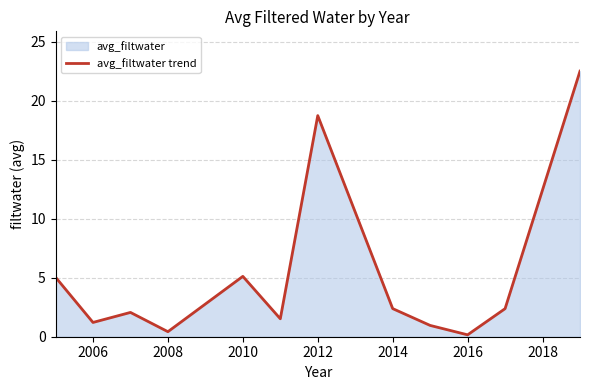

What value does the data have at 2006?

1.2